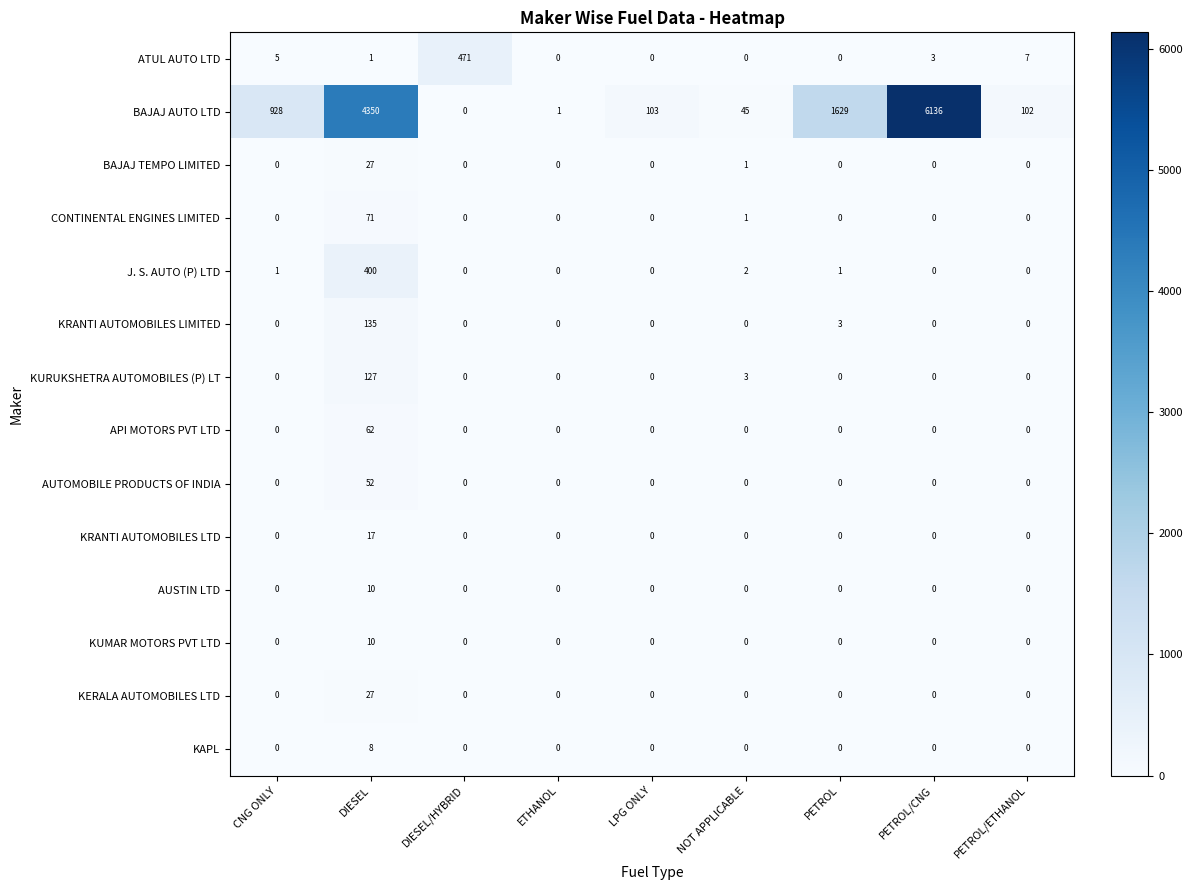

How many series are shown in this chart?

14